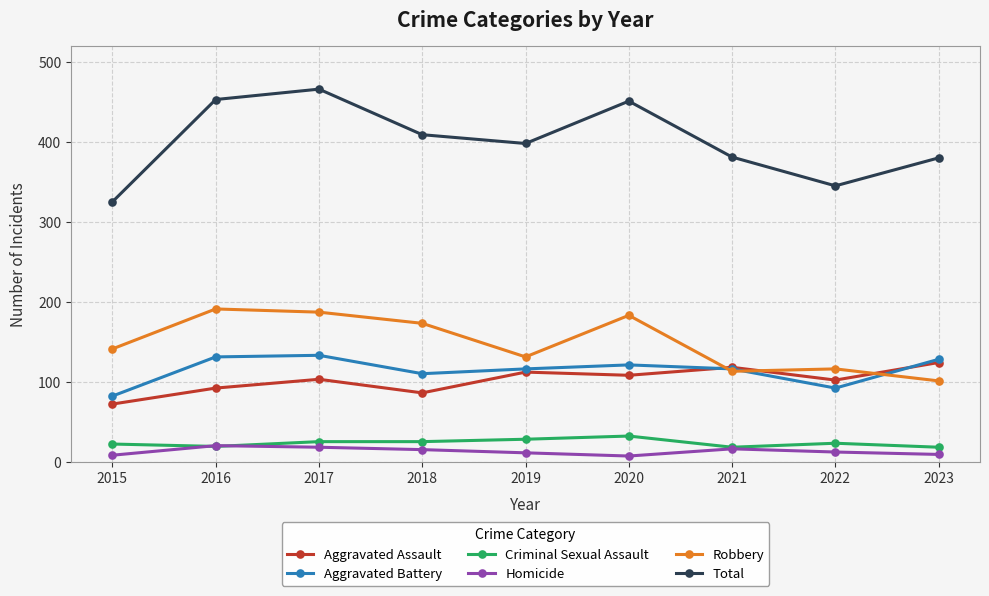

Rank the series at 2018 from highest to lowest value.

Total, Robbery, Aggravated Battery, Aggravated Assault, Criminal Sexual Assault, Homicide